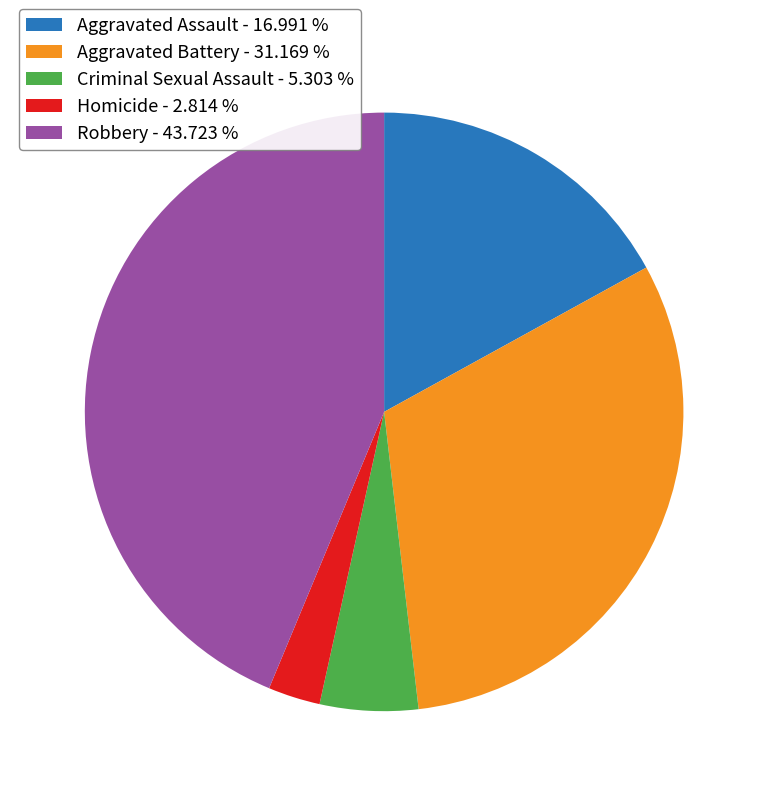

True or false: Homicide accounts for 3% of the total.

True